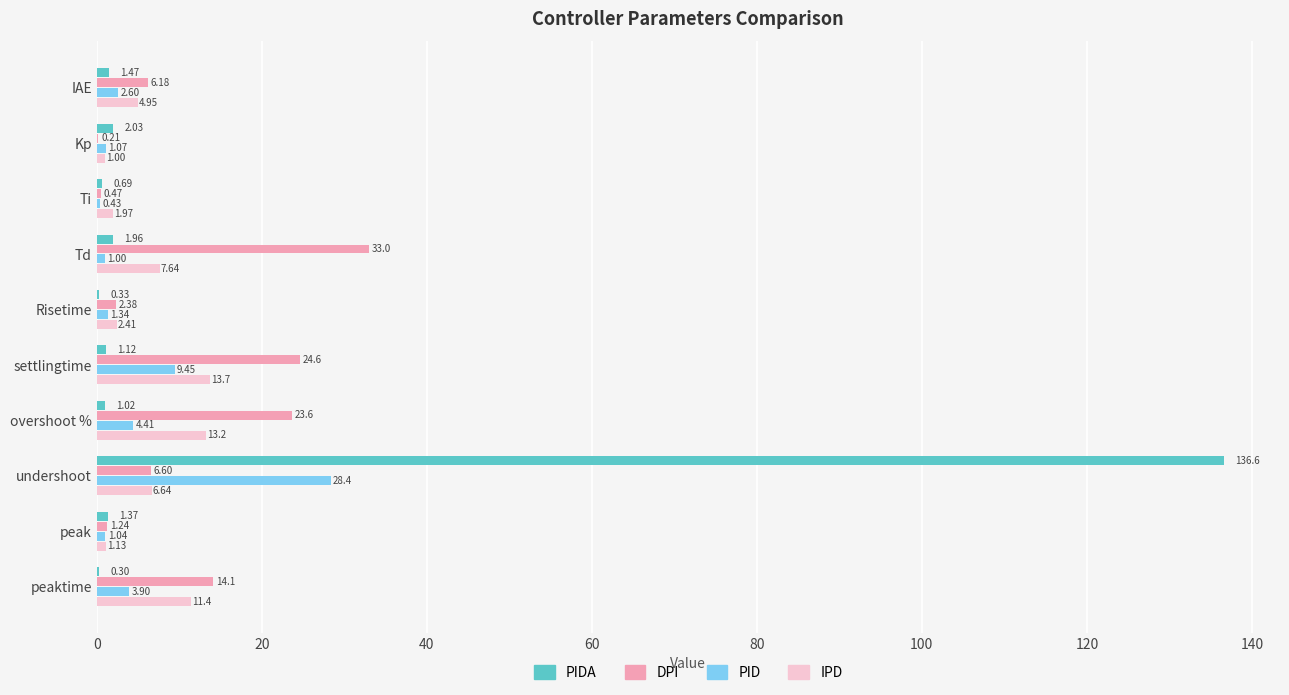

At which label does PIDA reach its peak?

undershoot